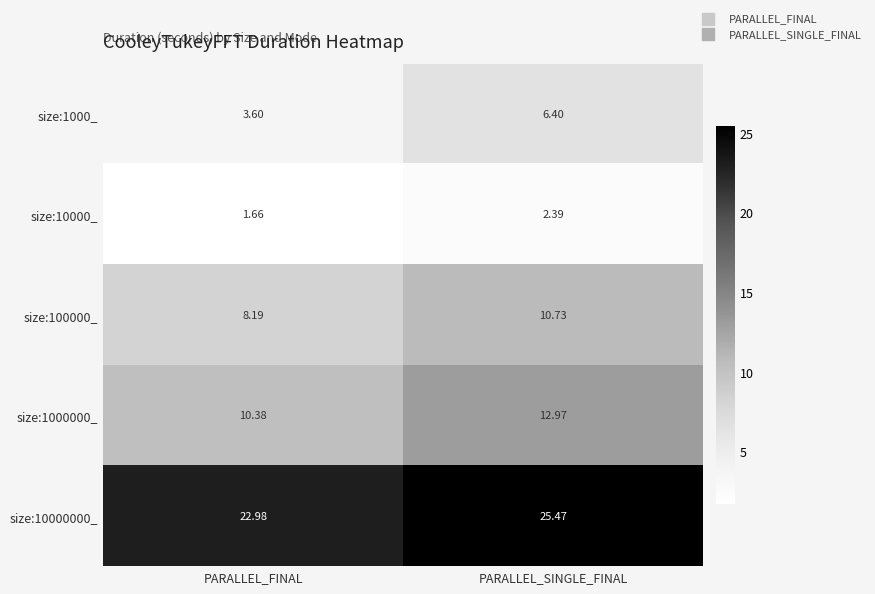

At which label is size:1000_ closest to 5?

PARALLEL_FINAL